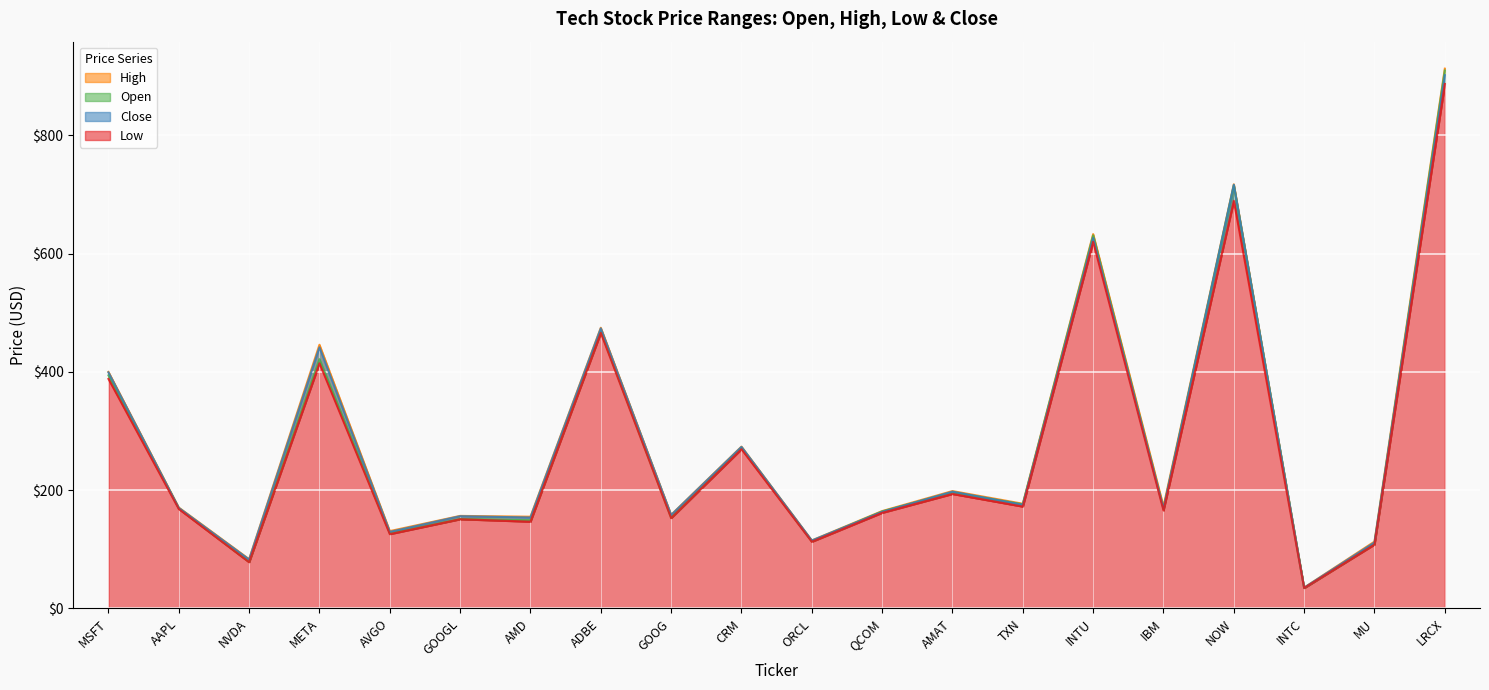

True or false: Close and Low cross at least once.

False